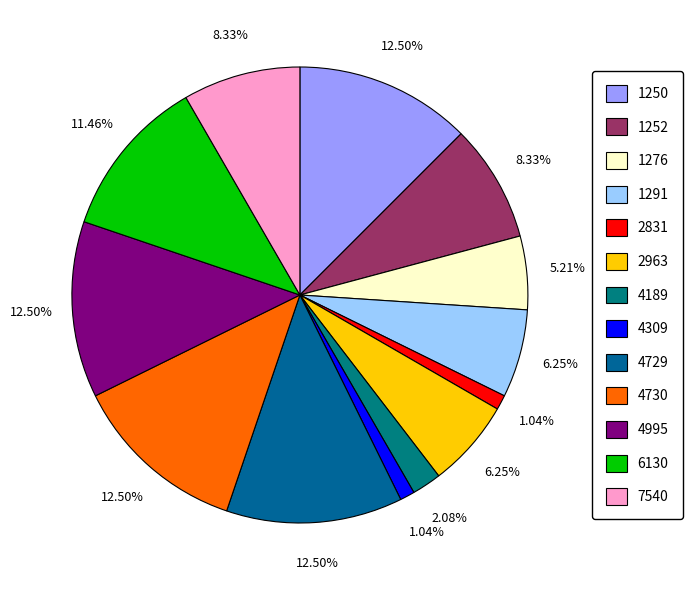

To the nearest percent, what percentage of the pie is 1252?

8%